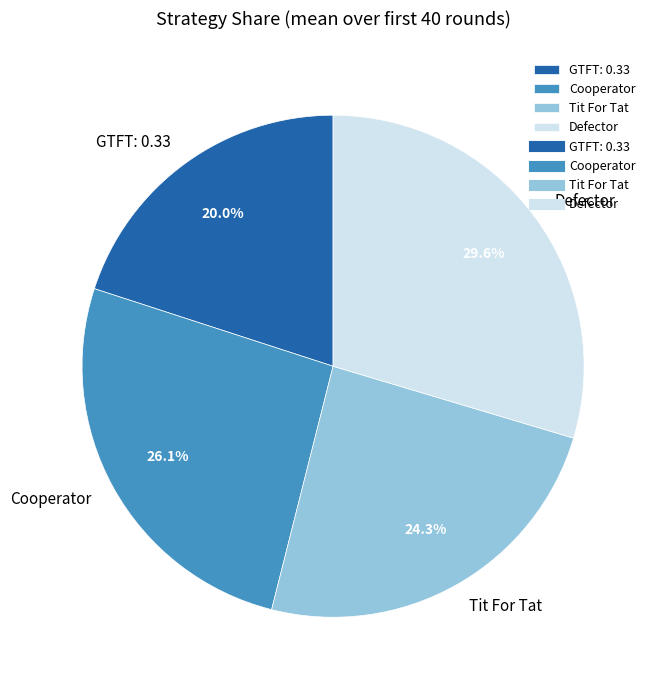

Which slice is the smallest?

GTFT: 0.33